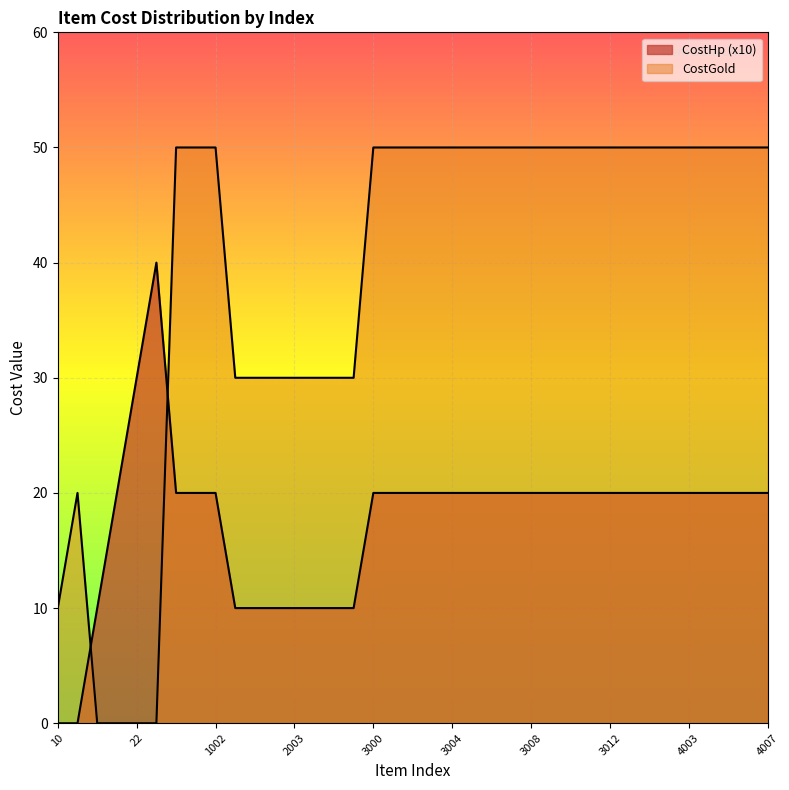

How many intersections are there between CostHp and CostGold?

2